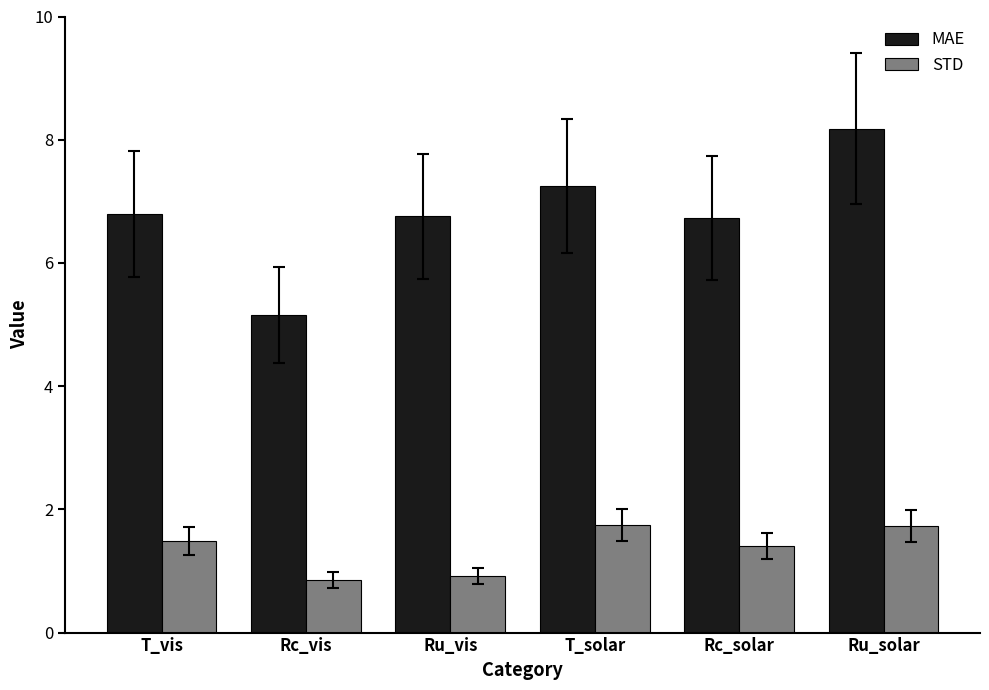

What is the total value across all series at Rc_solar?

8.1